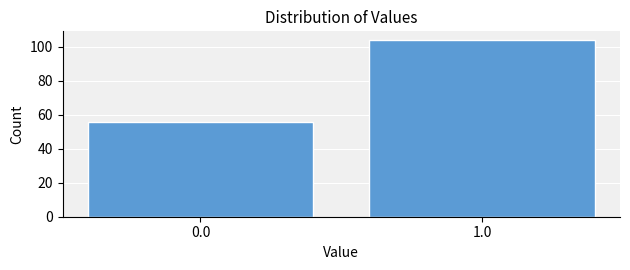

Reading left to right, list all the values displayed in this chart.

0.0=56	1.0=104